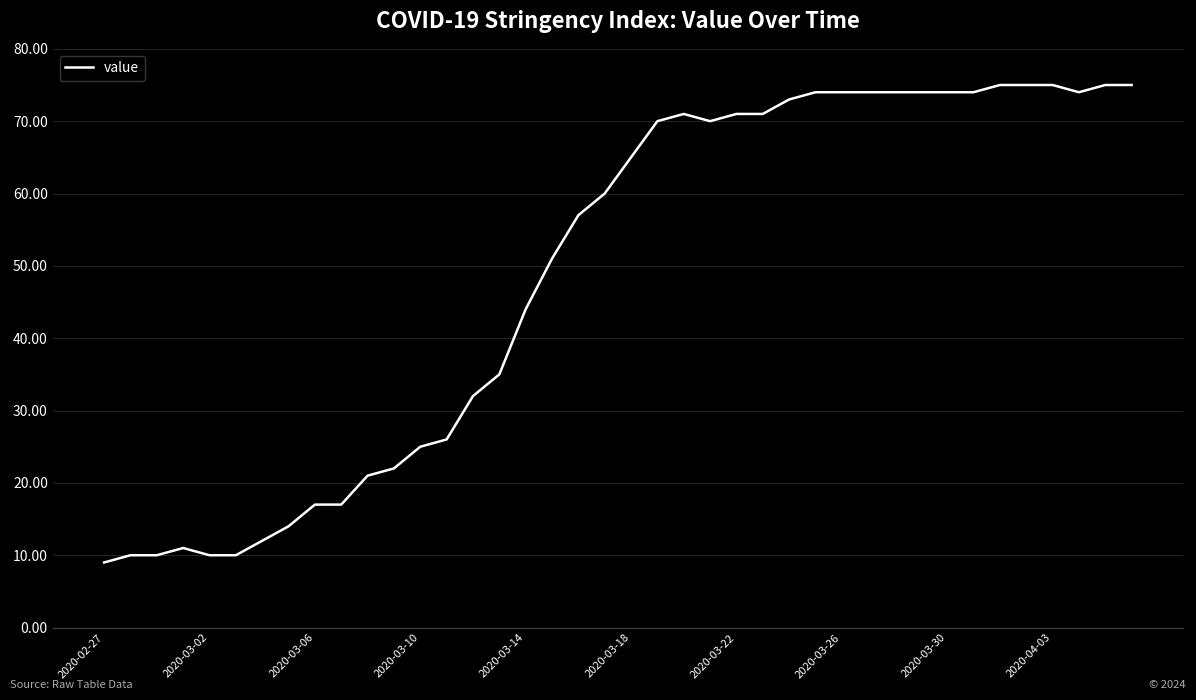

What is the greatest value displayed?

75